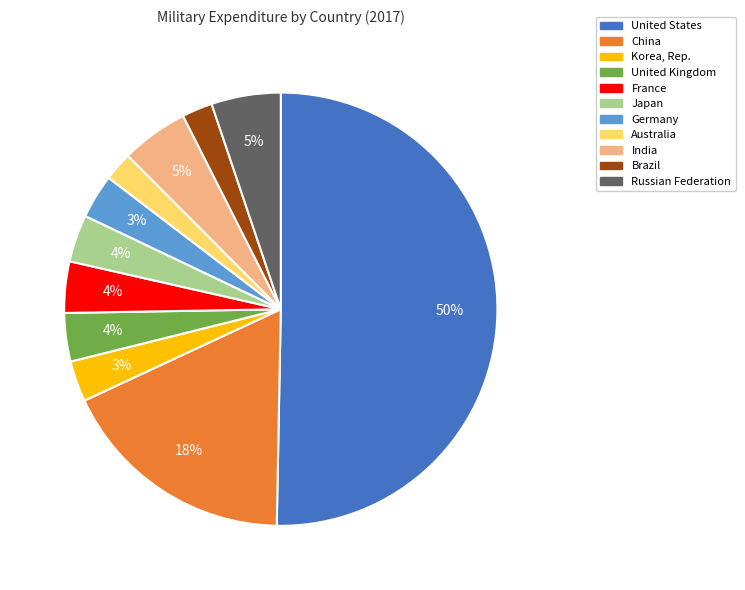

Is it true that India is 1% of the pie?

False